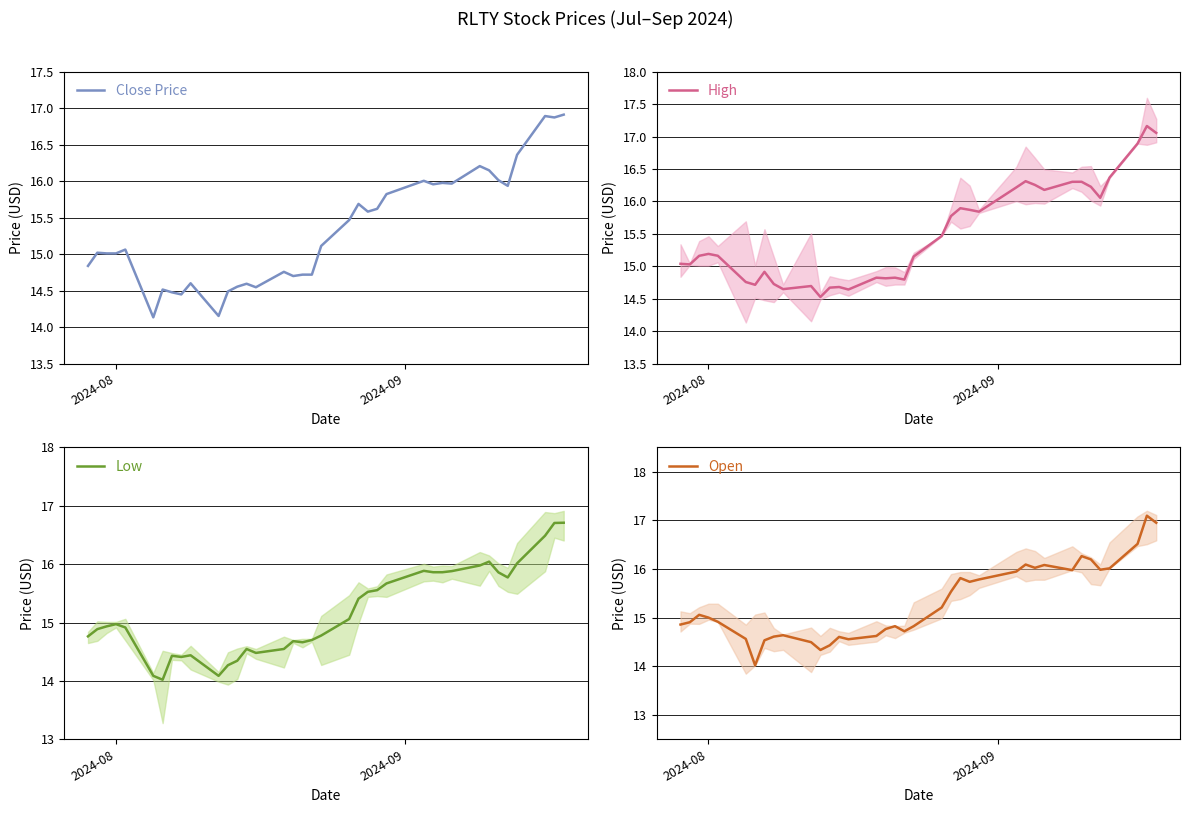

How many interior local valleys does the Close Price series have?

10